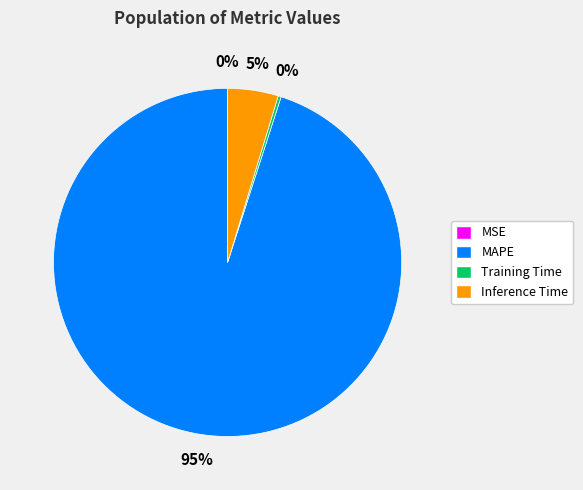

The MAPE slice represents 95% of the pie. True or false?

True